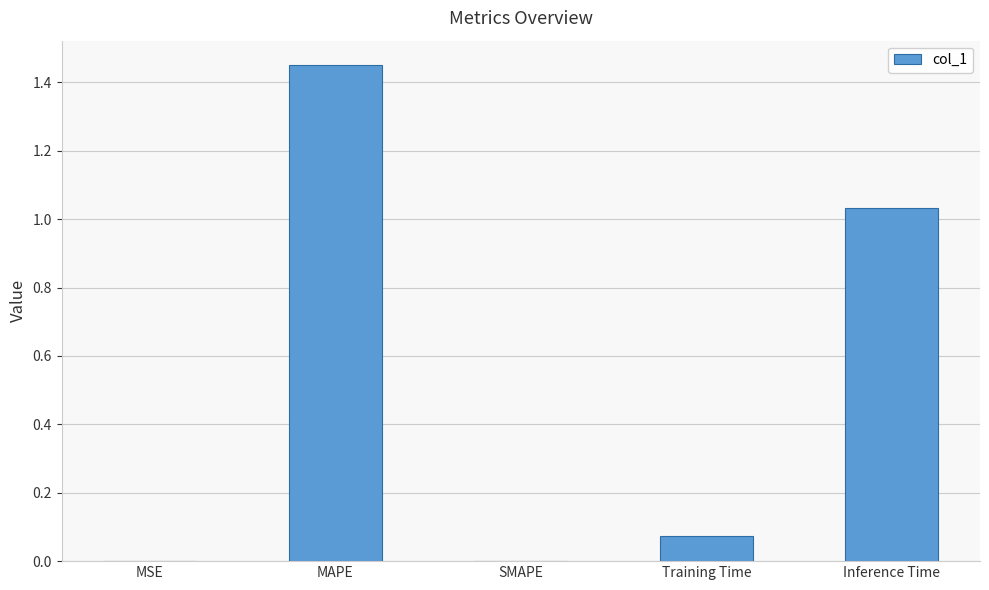

Which label corresponds to the largest value in the chart?

MAPE